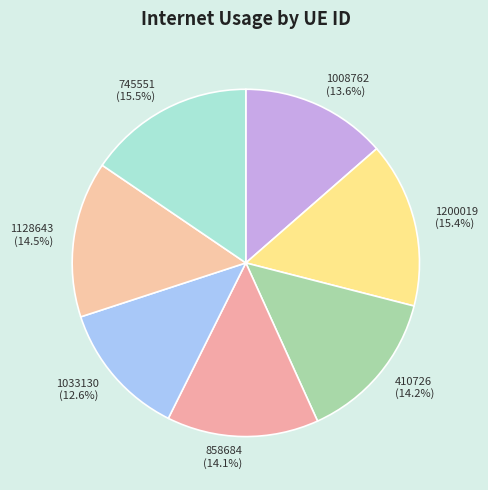

What percentage do 1128643 and 1033130 together represent?

27.1%